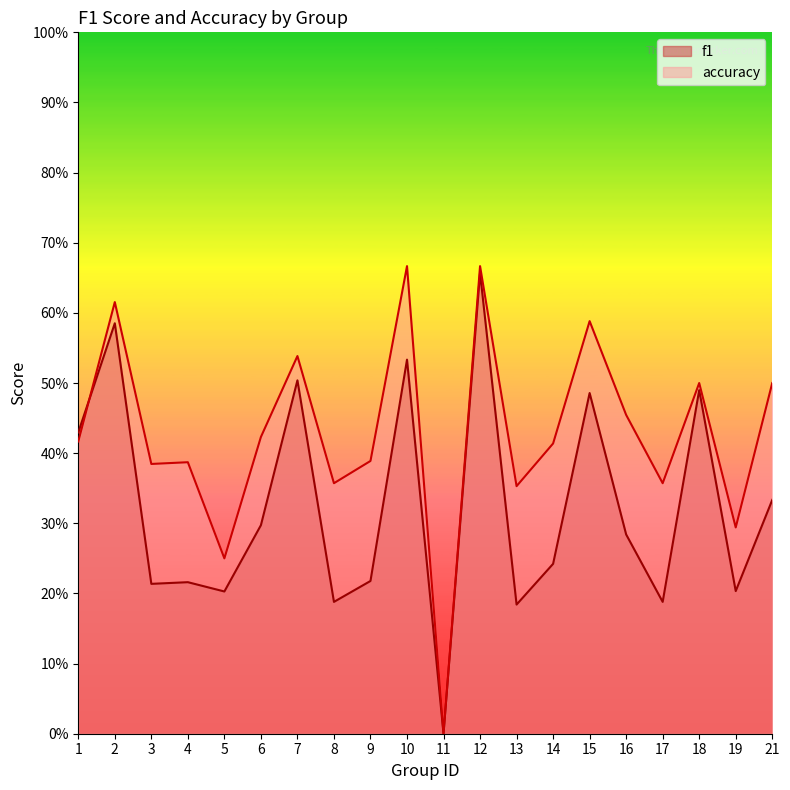

True or false: f1 has more than 0 points higher than both neighbors.

True